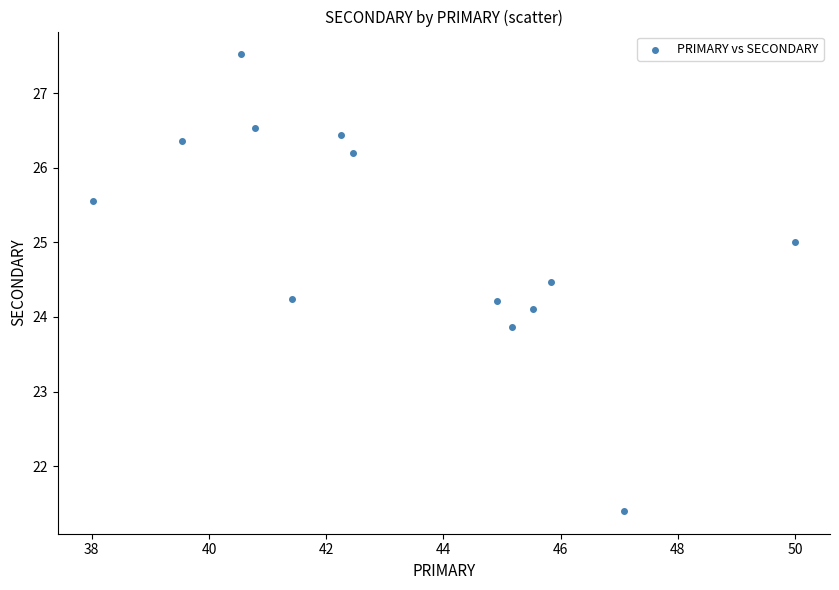

What is the range of X values (max minus min)?

12.0